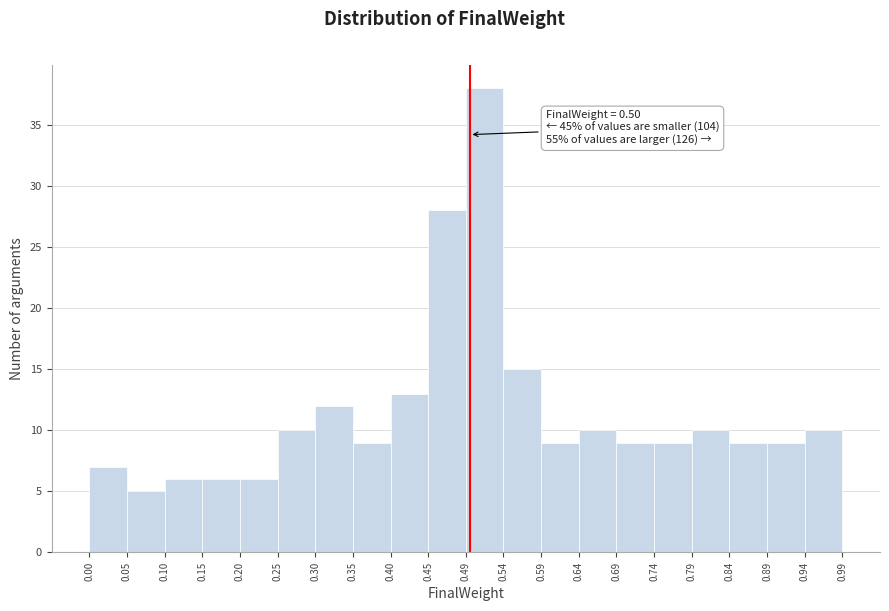

Which range on the x-axis has the tallest bar?

0.49 to 0.54